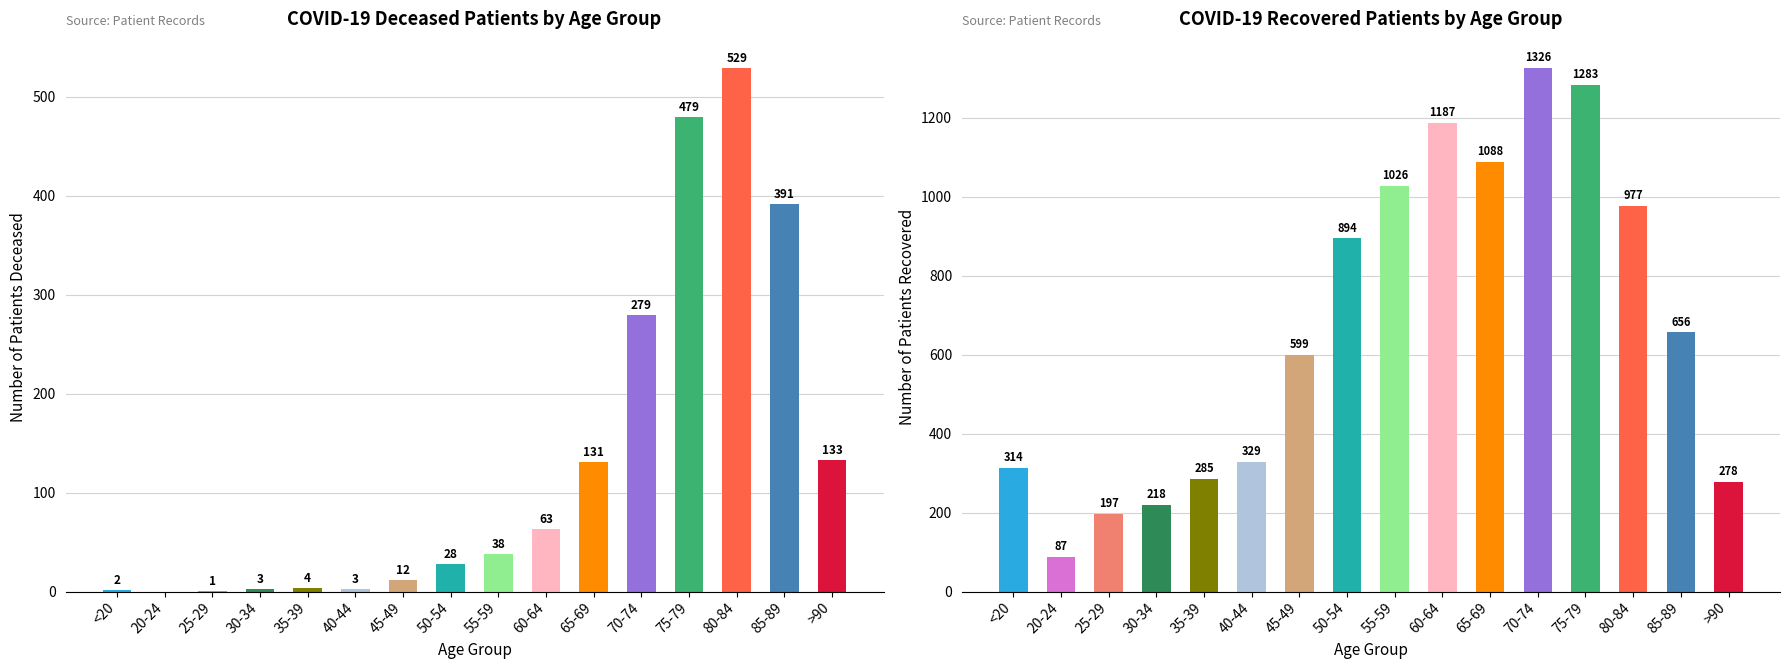

What is the maximum value shown in the chart?

1326